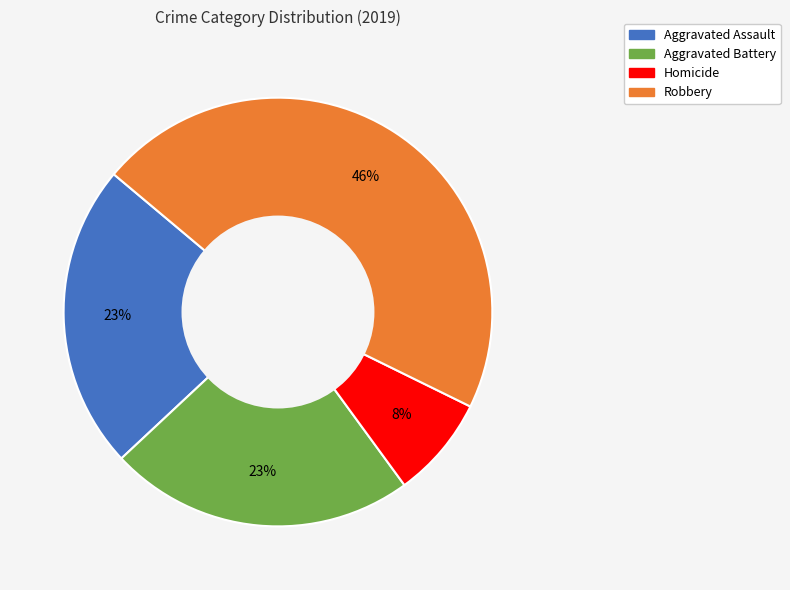

Count the number of slices in the pie.

4